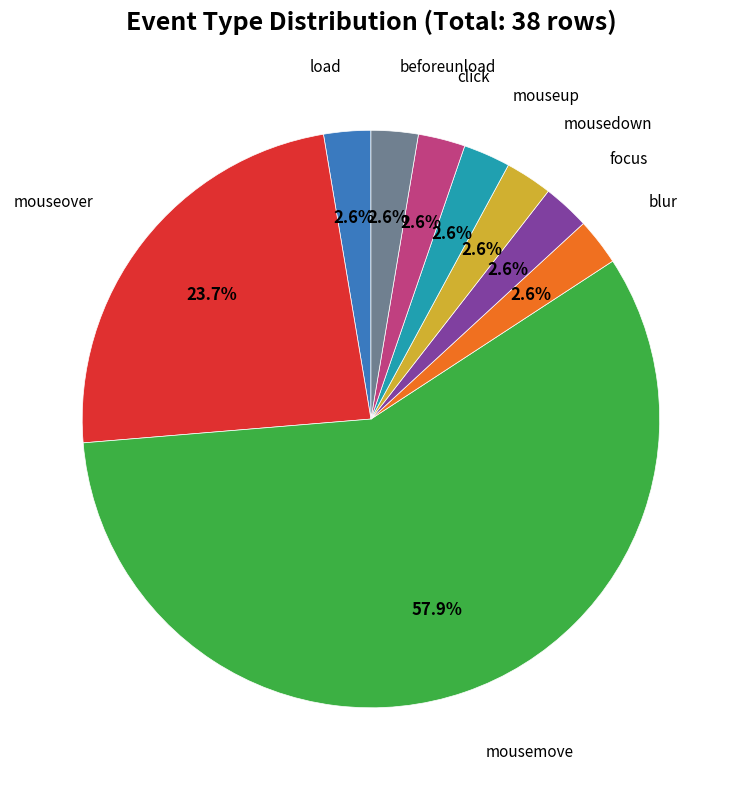

What percentage is the mouseover slice, to the nearest percent?

24%